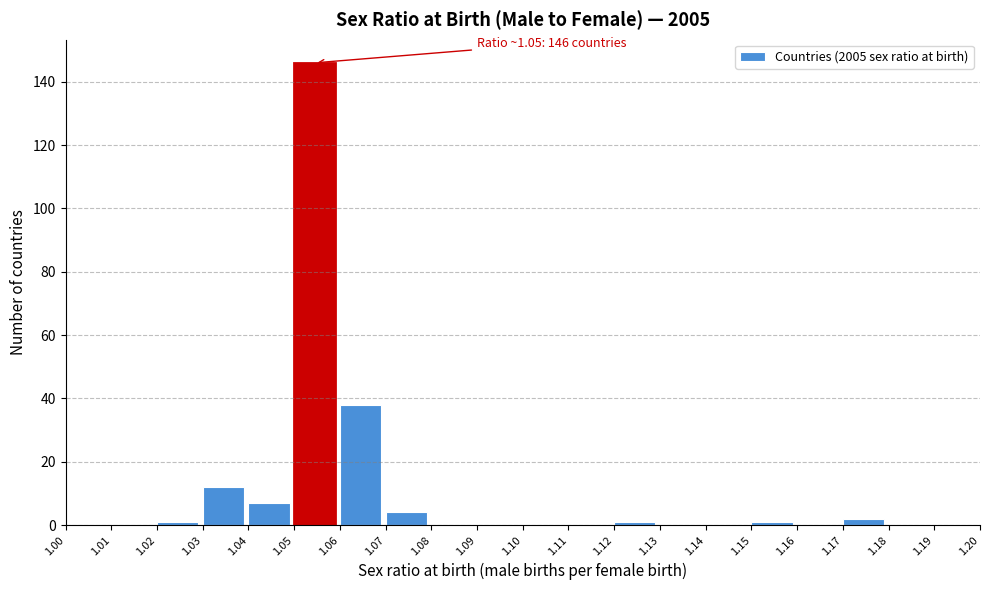

Which range on the x-axis has the tallest bar?

1.05 to 1.06